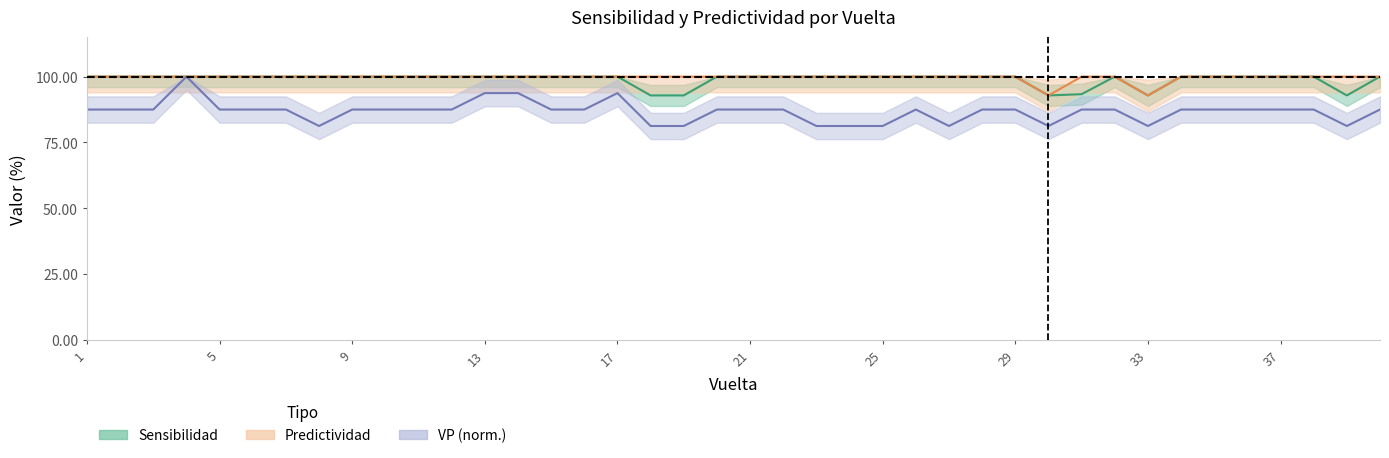

What is the average value of the Predictividad series?

99.6